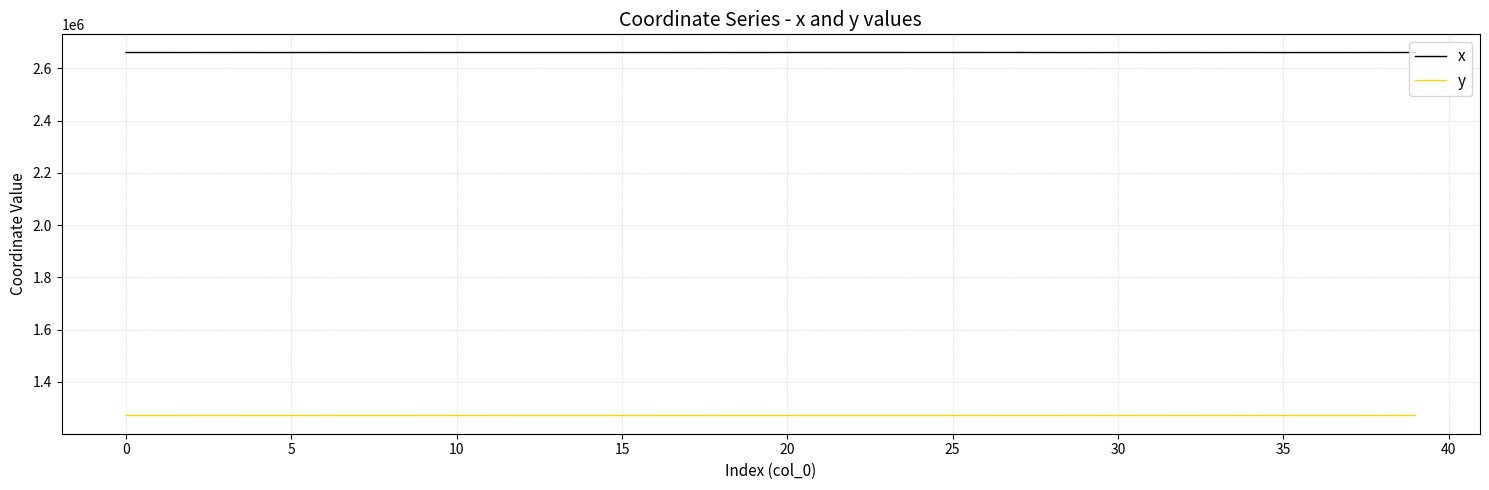

True or false: x and y intersect in this chart.

False